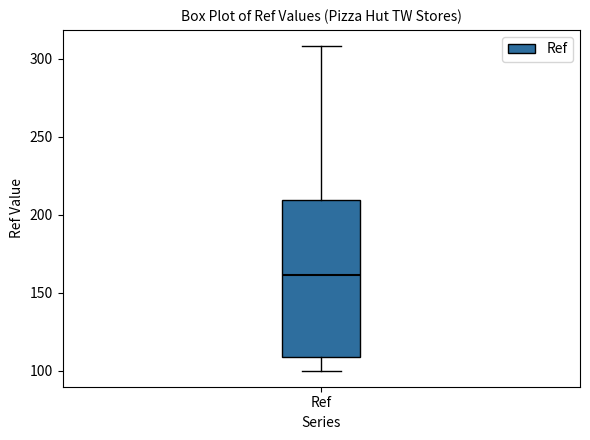

Transcribe this box plot: give where the median line is, the range the box spans, and where the two whiskers end, as read against the y-axis. The values are not printed on the chart, so give them approximately, as read against the axis.

median 160, box 110 to 210, whiskers 100 to 310